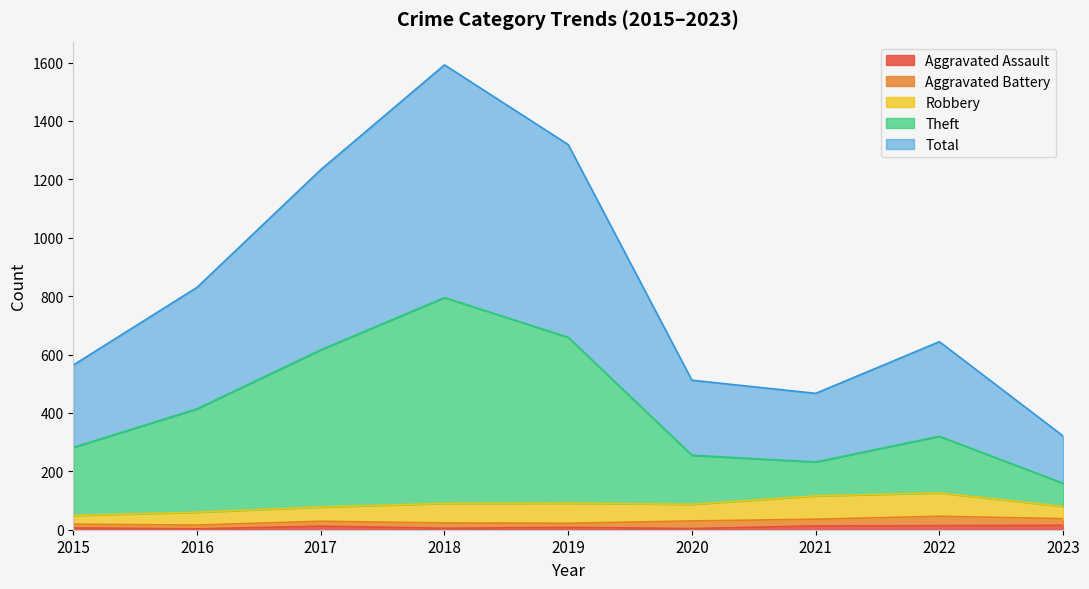

At which category is the sum across all series the highest?

2018